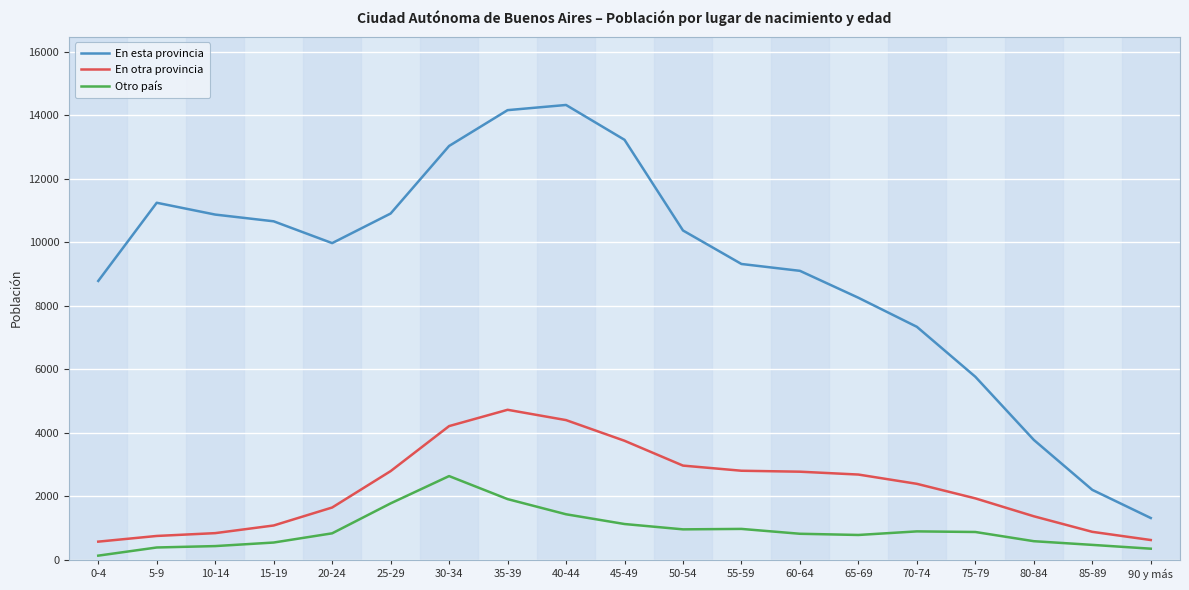

True or false: En esta provincia and En otra provincia cross at least once.

False